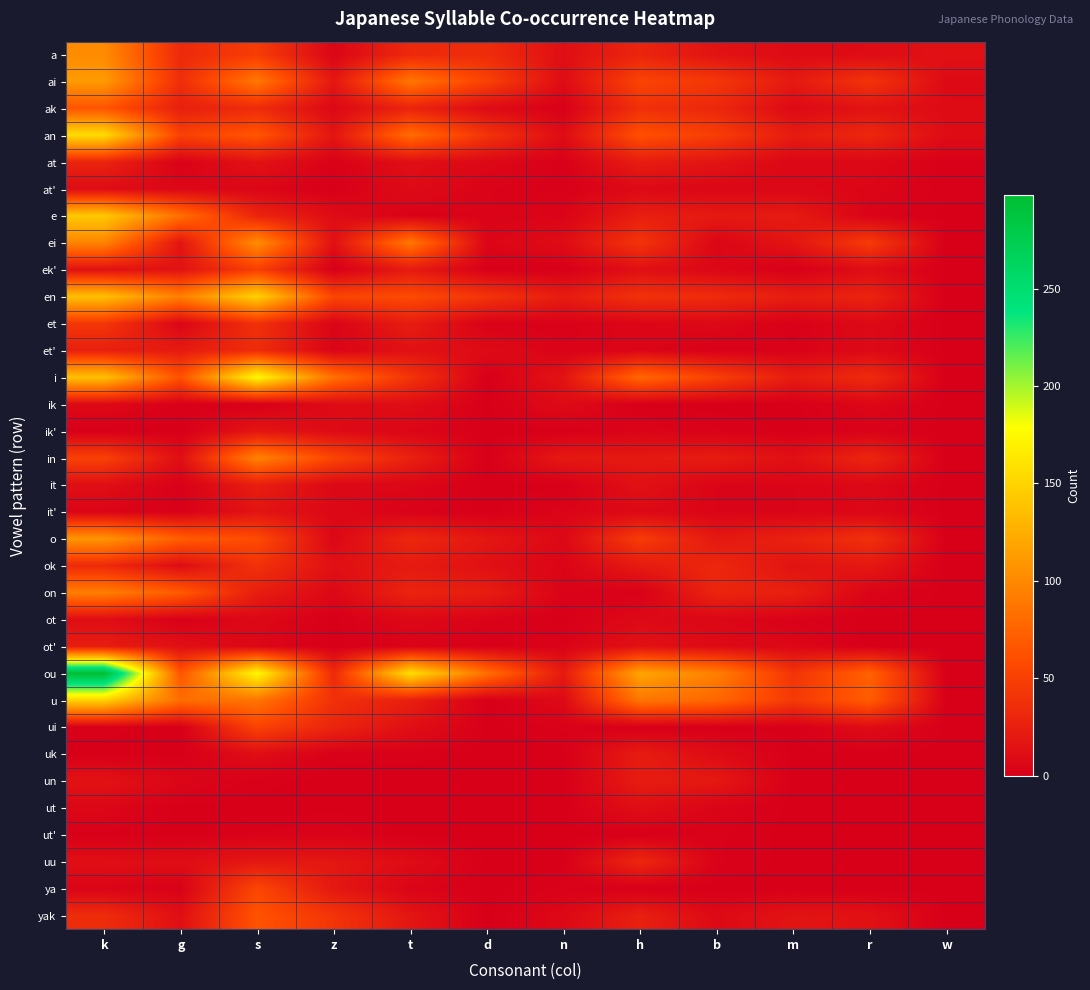

Which series has the largest range (max minus min)?

ou